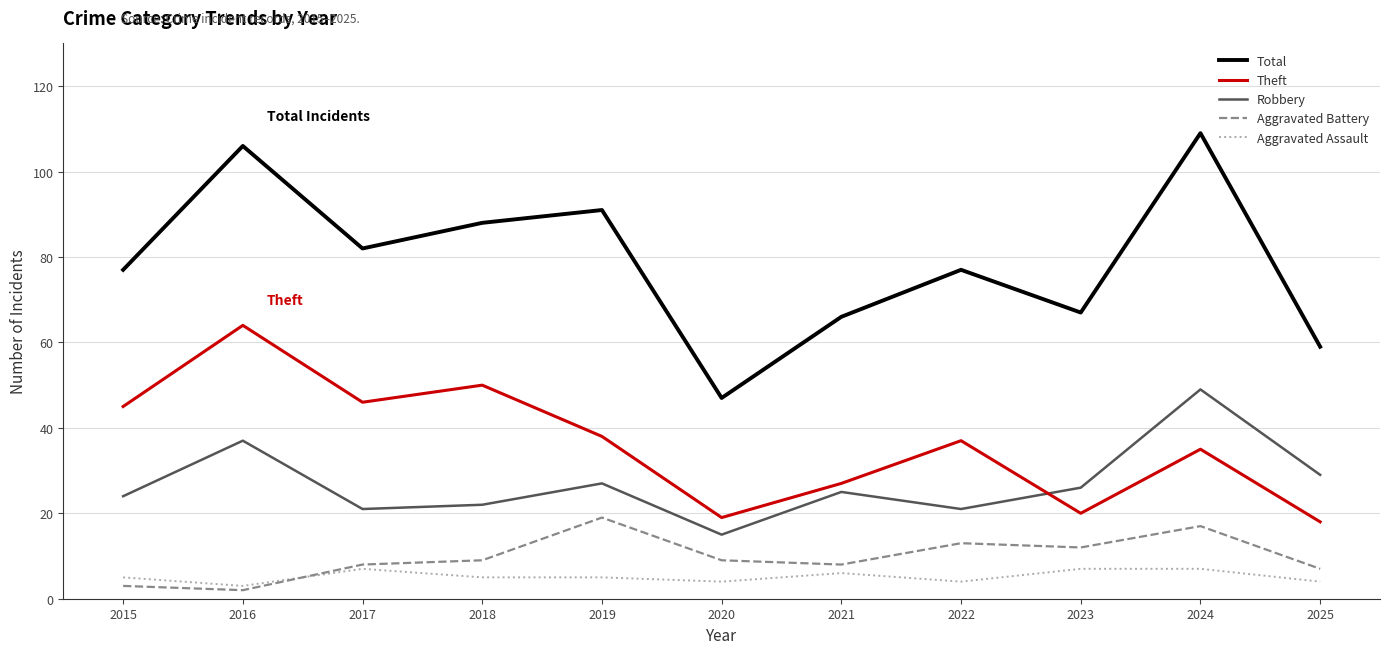

True or false: Theft has more than 0 points higher than both neighbors.

True